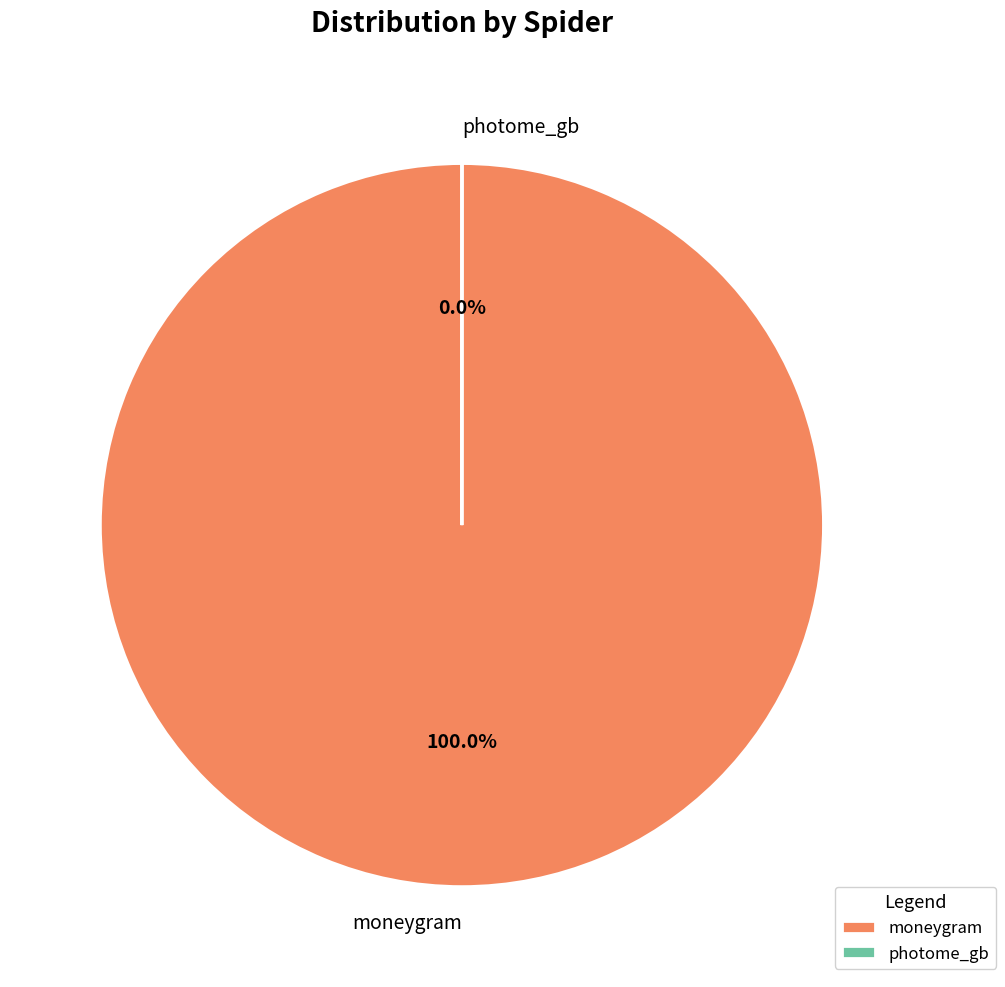

Is there a majority slice in this chart?

Yes